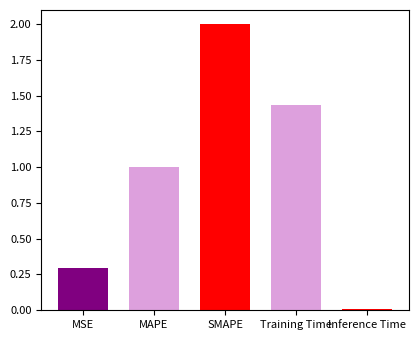

What is the change in value from SMAPE to Training Time?

-0.6